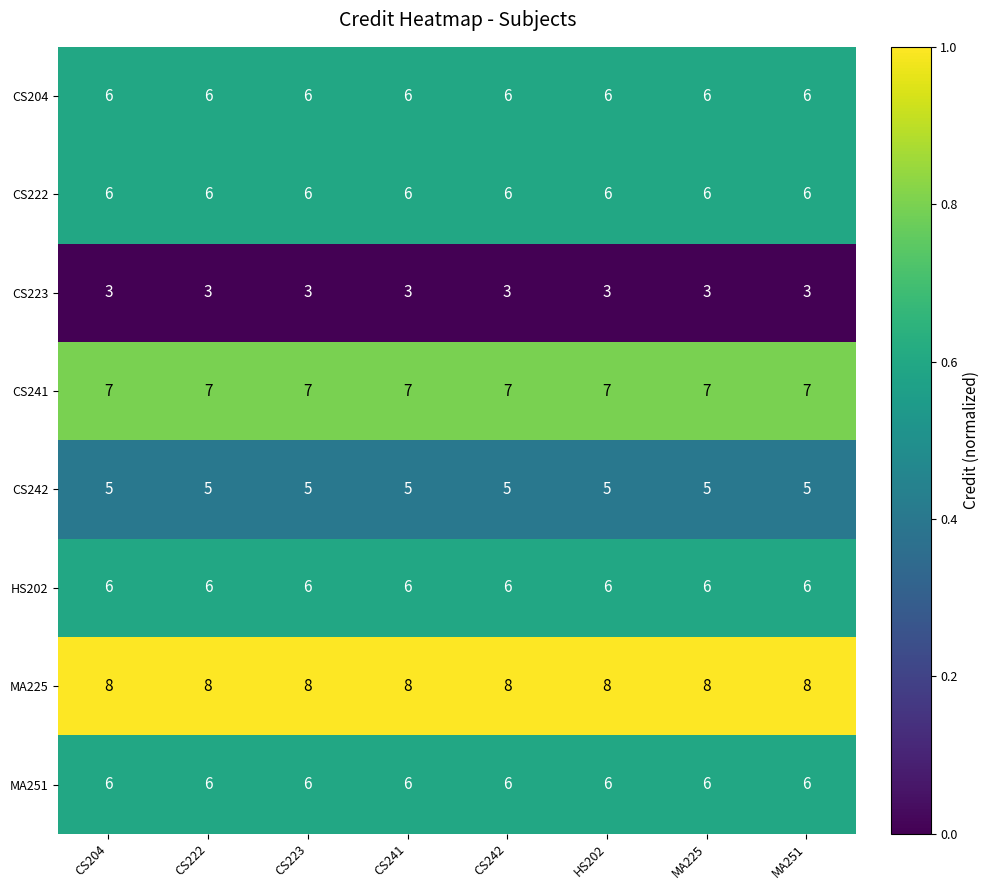

Is the value of CS223 at CS241 greater than the value of CS241 at CS223?

No